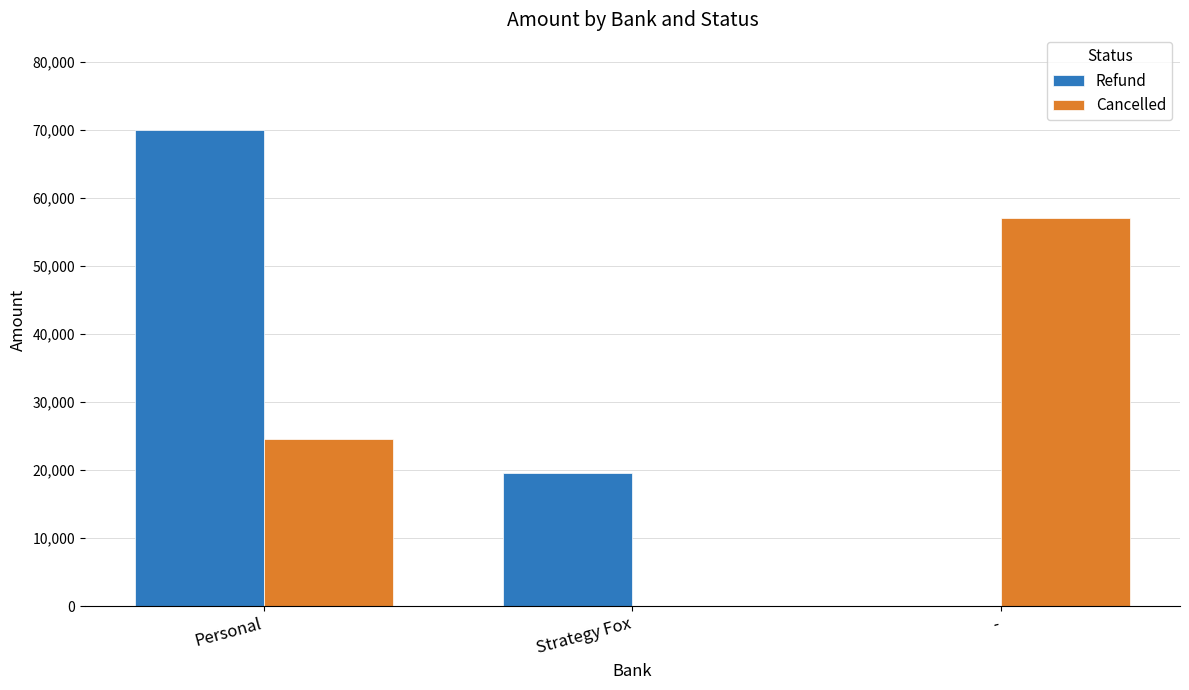

How many groups of bars are there?

3